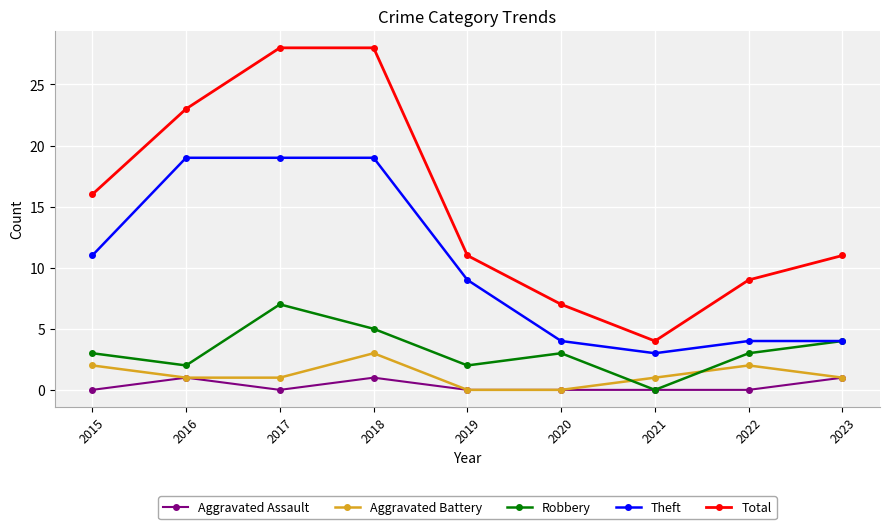

Rank the series by their maximum value, from highest to lowest.

Total, Theft, Robbery, Aggravated Battery, Aggravated Assault